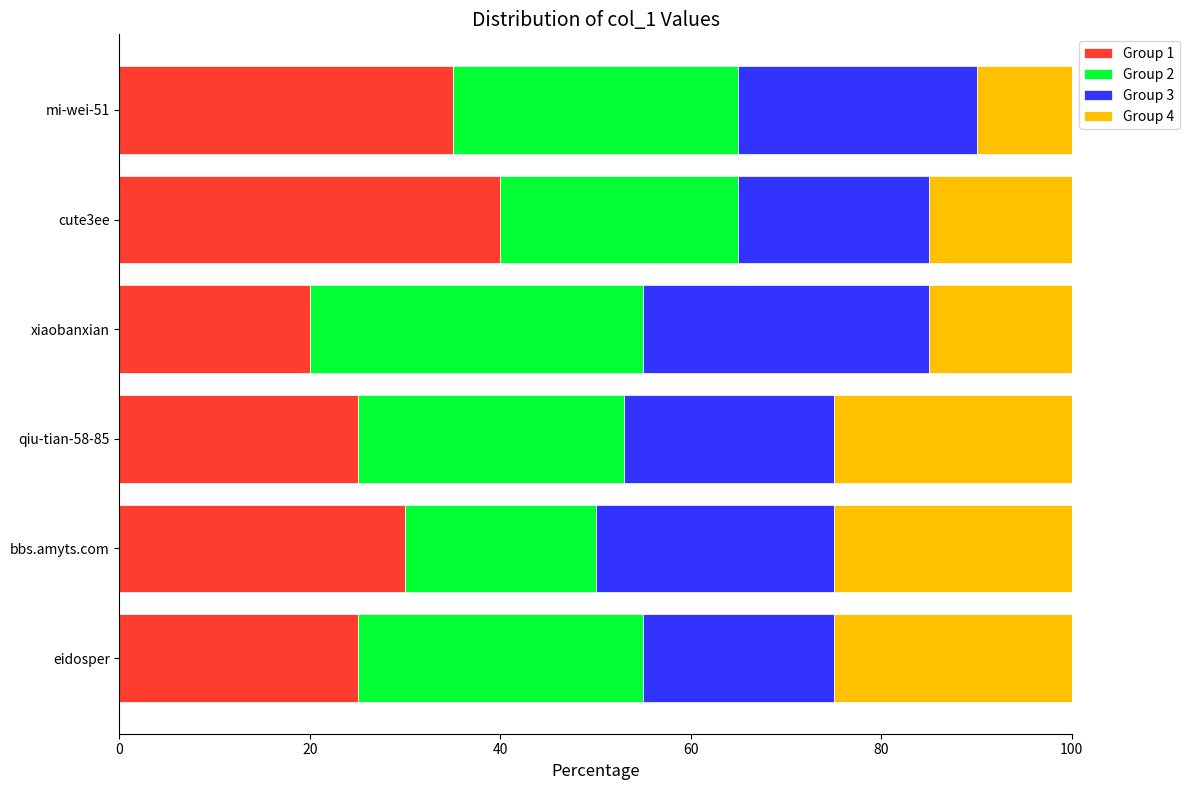

What is the difference between the maximum and second lowest values in the Group 1 series?

15